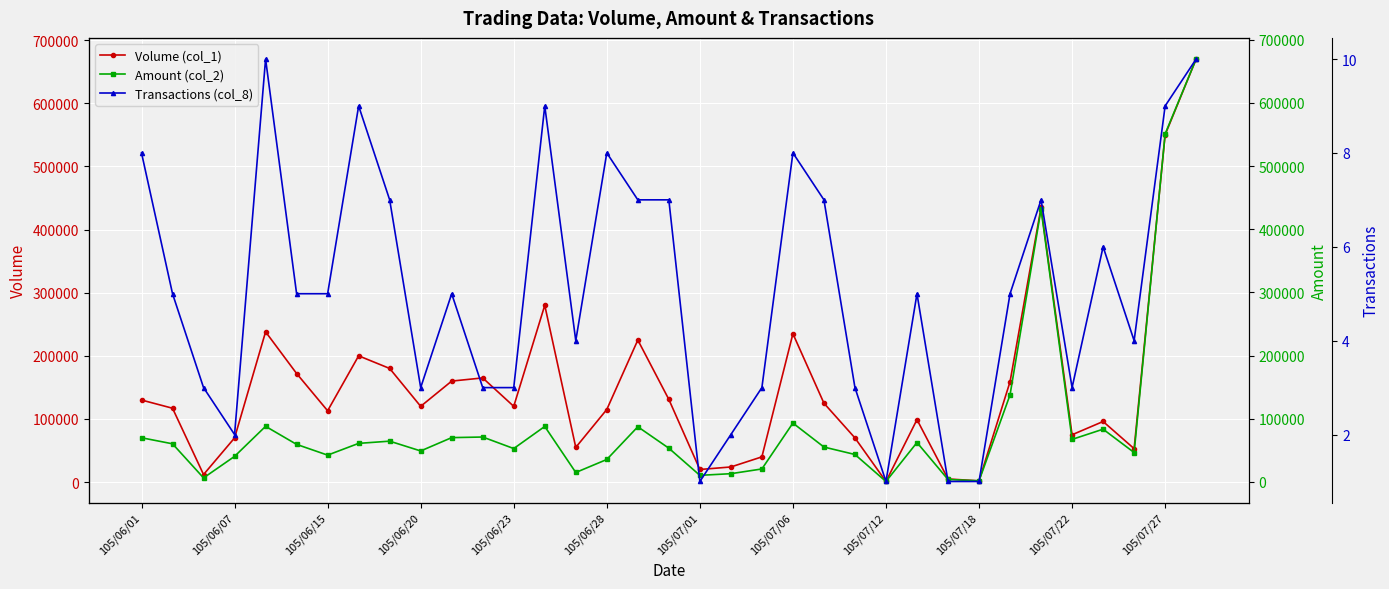

The value of Transactions (col_8) at 28 is 8. True or false?

False